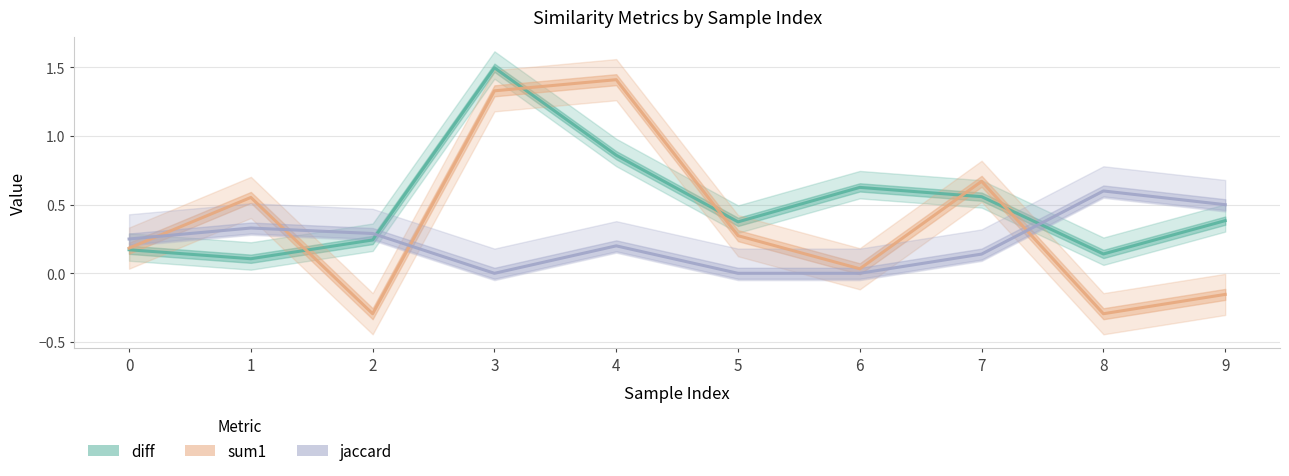

At which category does the chart reach its minimum across all series?

2